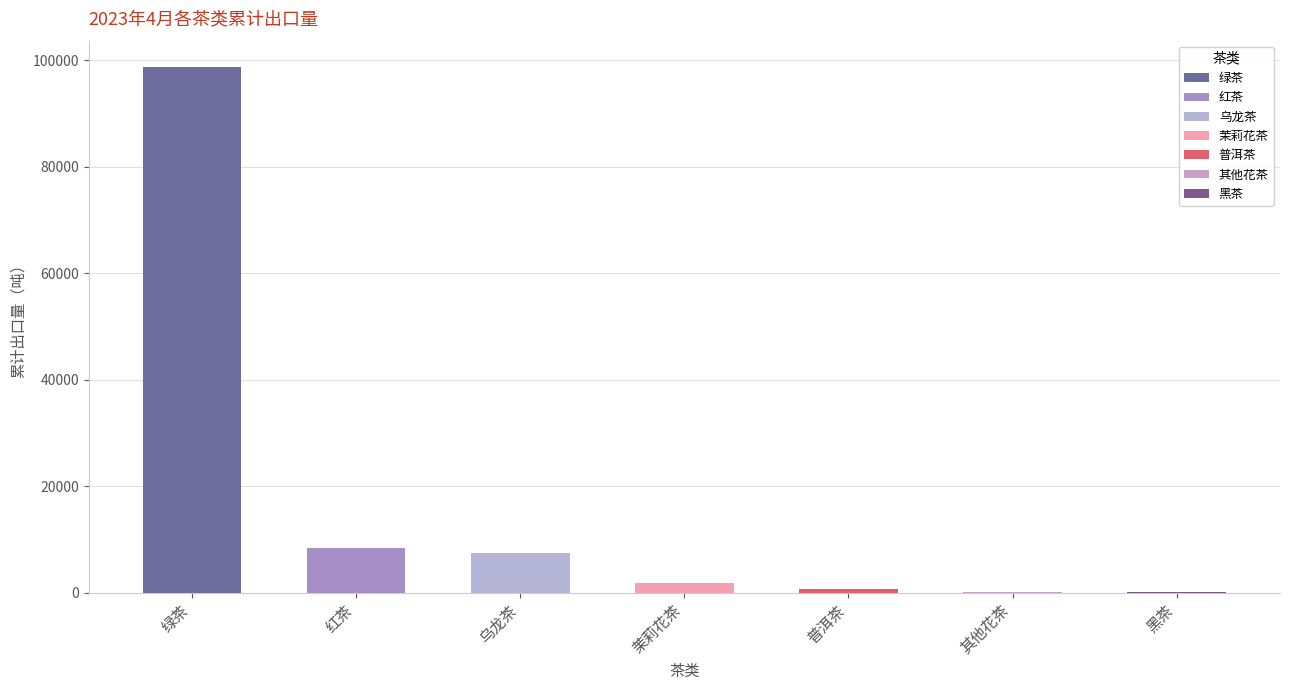

The value at 普洱茶 is 587.0. True or false?

True